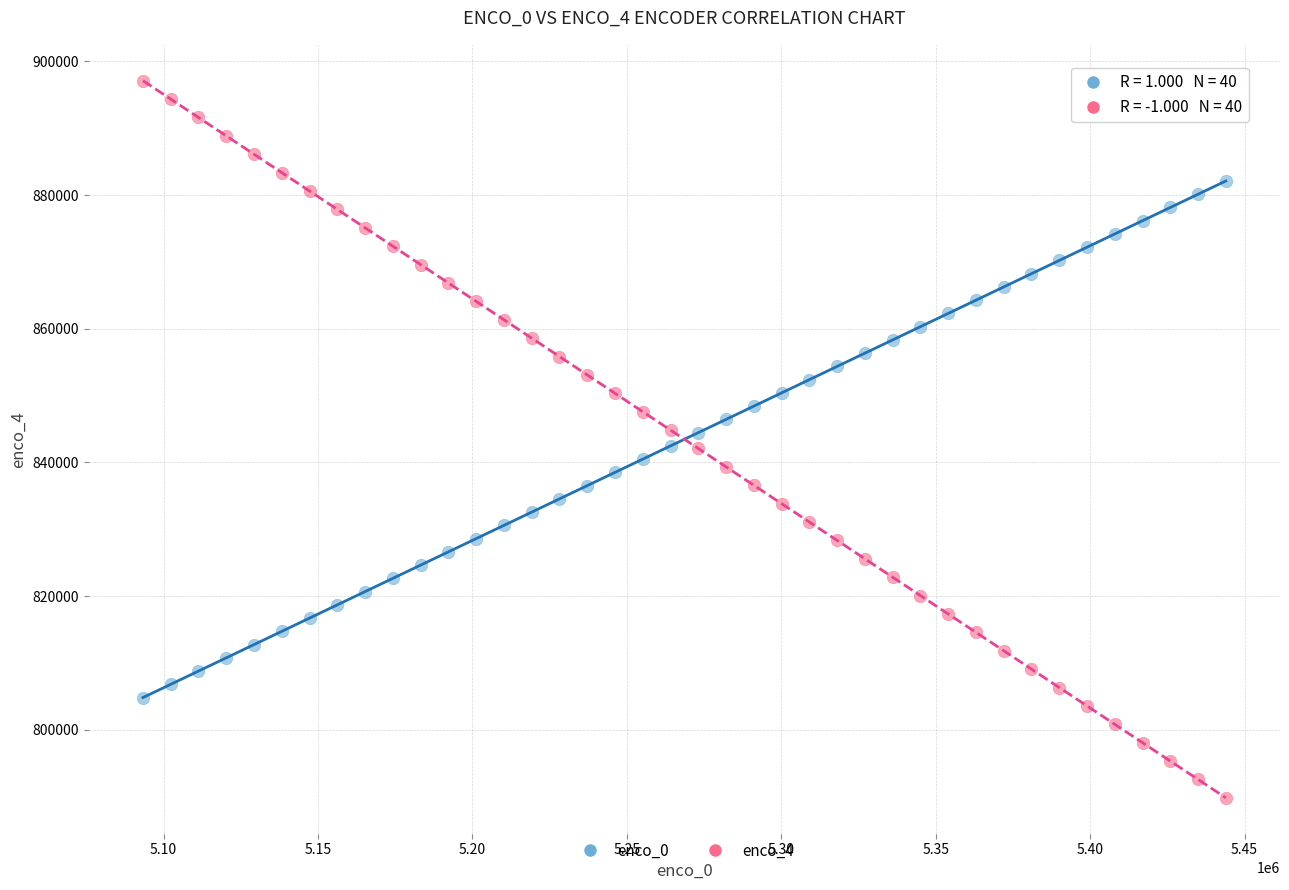

Which series contains the lowest Y value?

enco_4